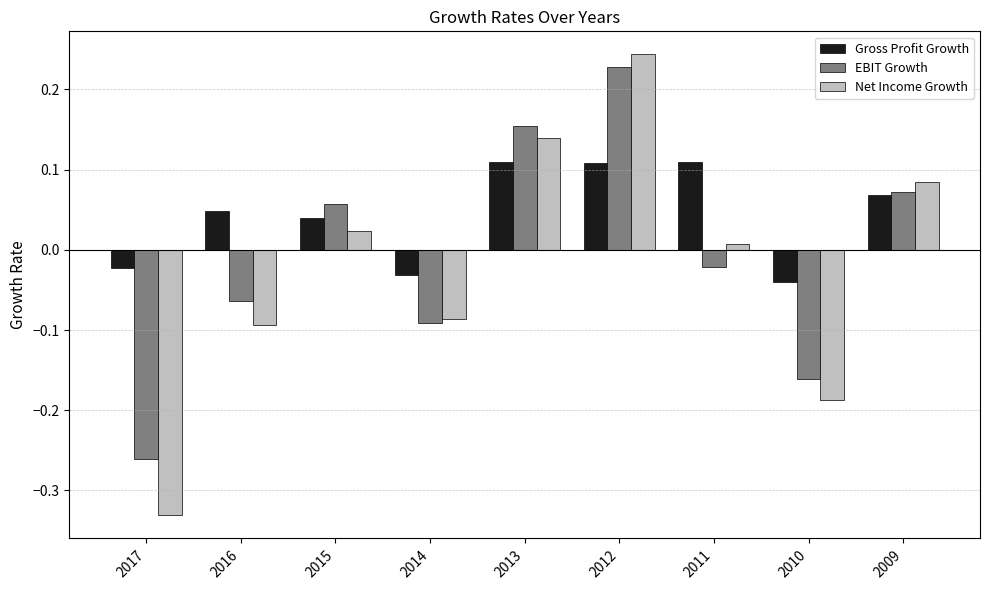

At how many categories does at least one series exceed 0?

6